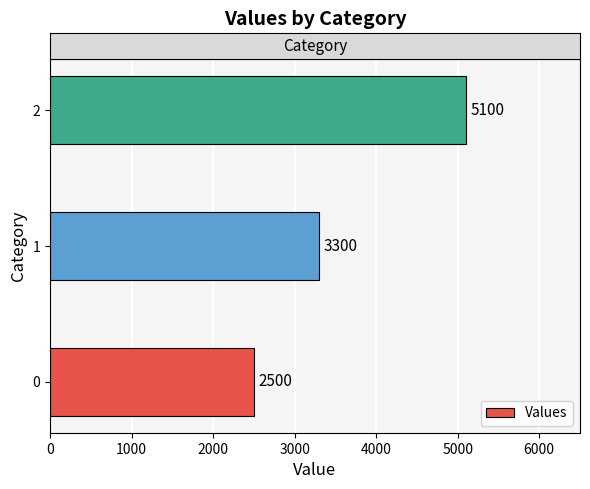

Reading bottom to top, list all the values displayed in this chart.

0=2500	1=3300	2=5100